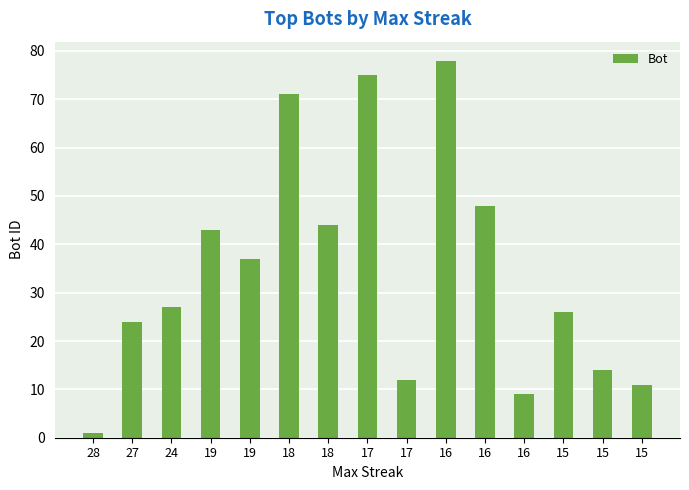

What is the greatest value displayed?

78